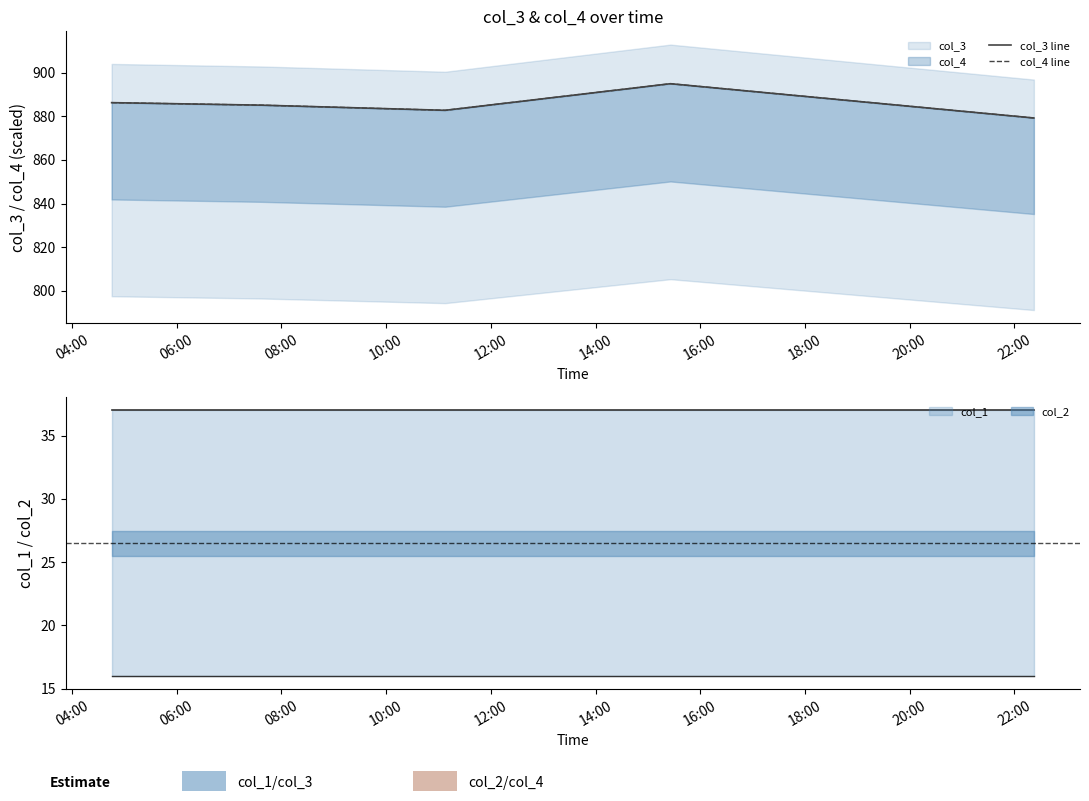

What is the maximum value for col_4 line?

894.9